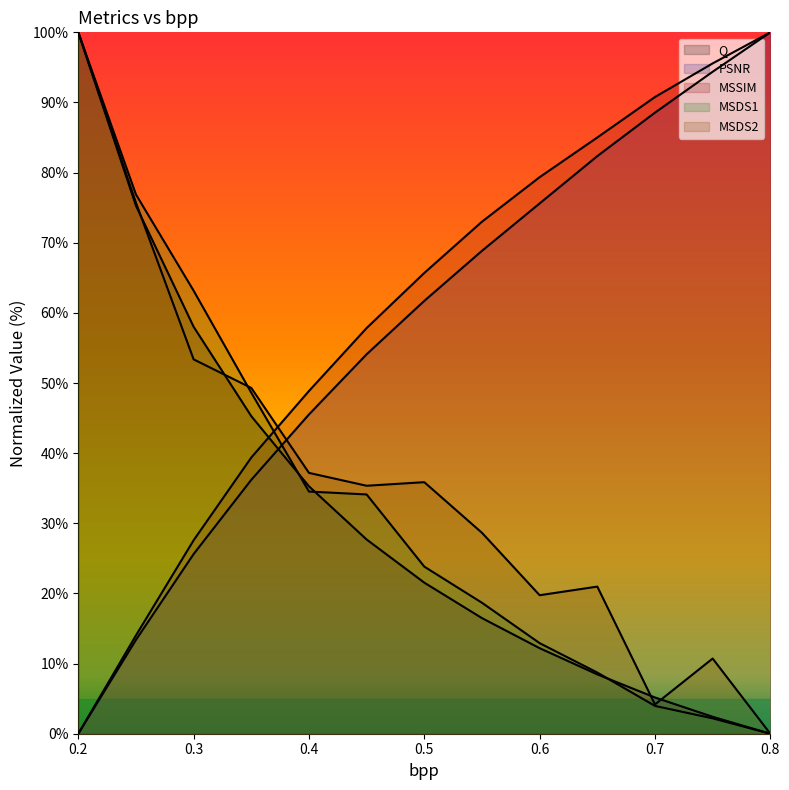

What position from the right is 0.3?

11